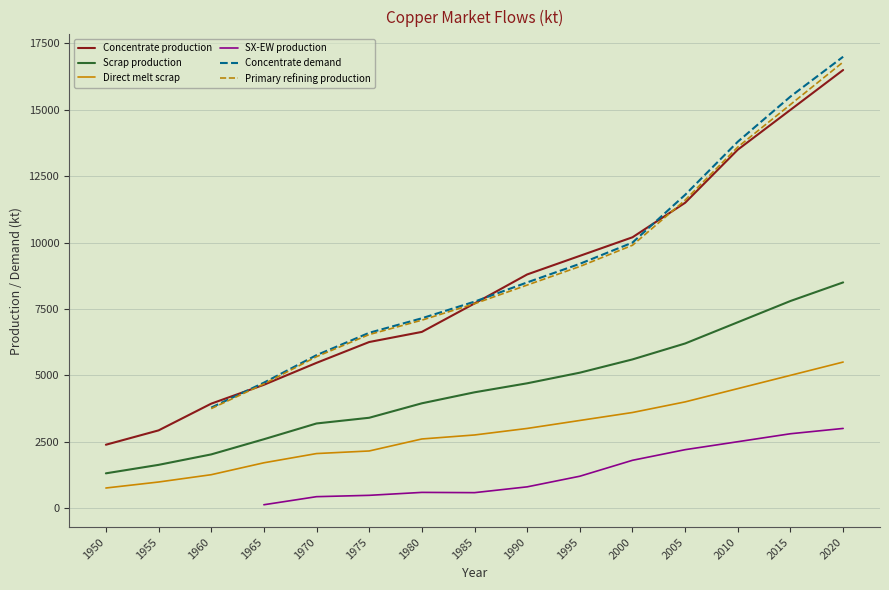

What is the sum of the Concentrate demand values at 1995 and 2020?

26200.0